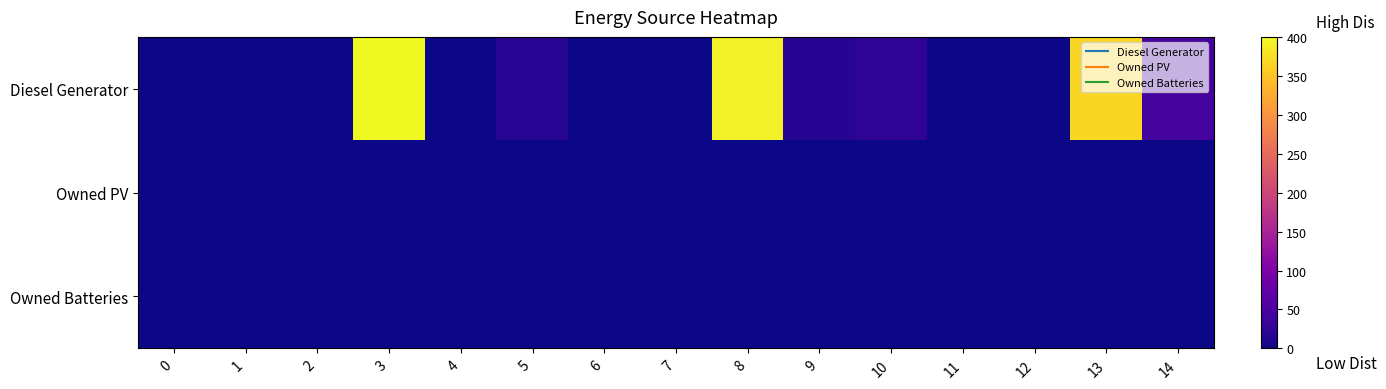

How many data points does each series have?

15